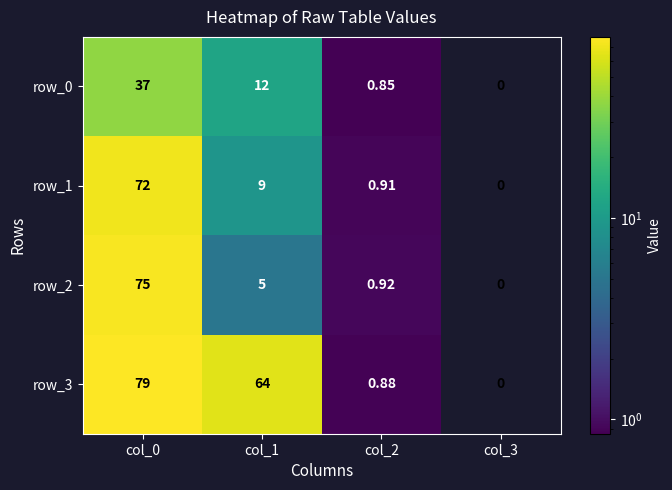

What is the sum of the row_3 values at col_3 and col_2?

0.9